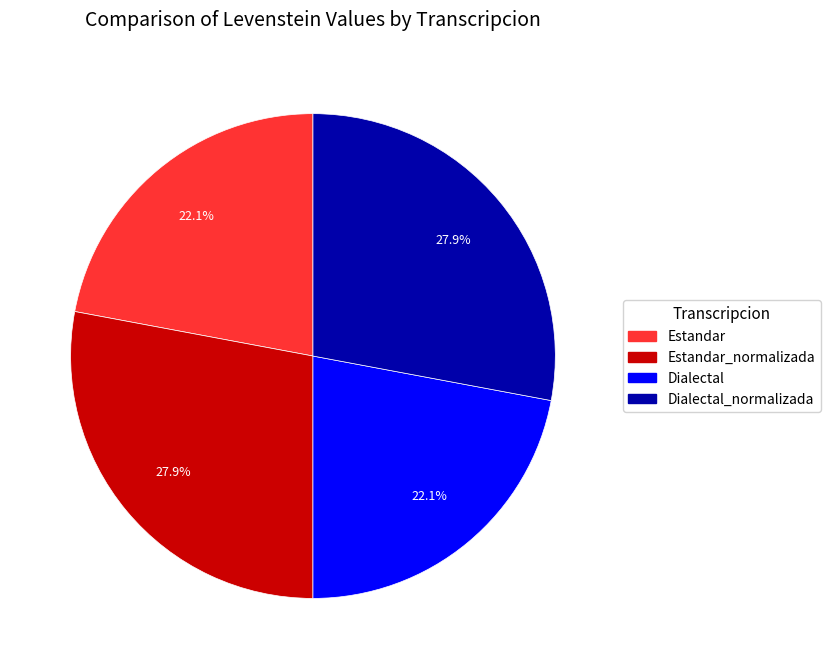

To the nearest percent, what is the average slice percentage?

25%